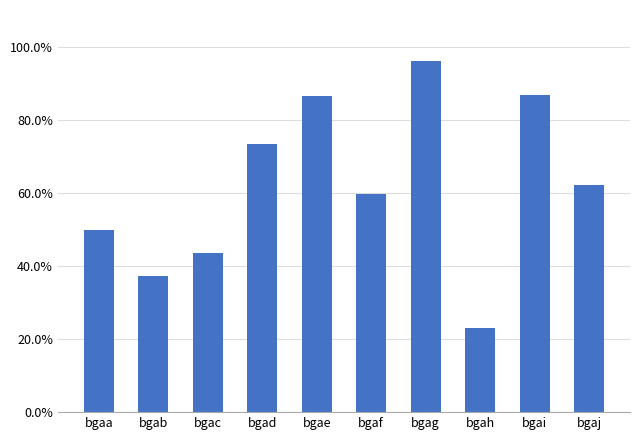

True or false: the data shows 4991 at bgaa.

True